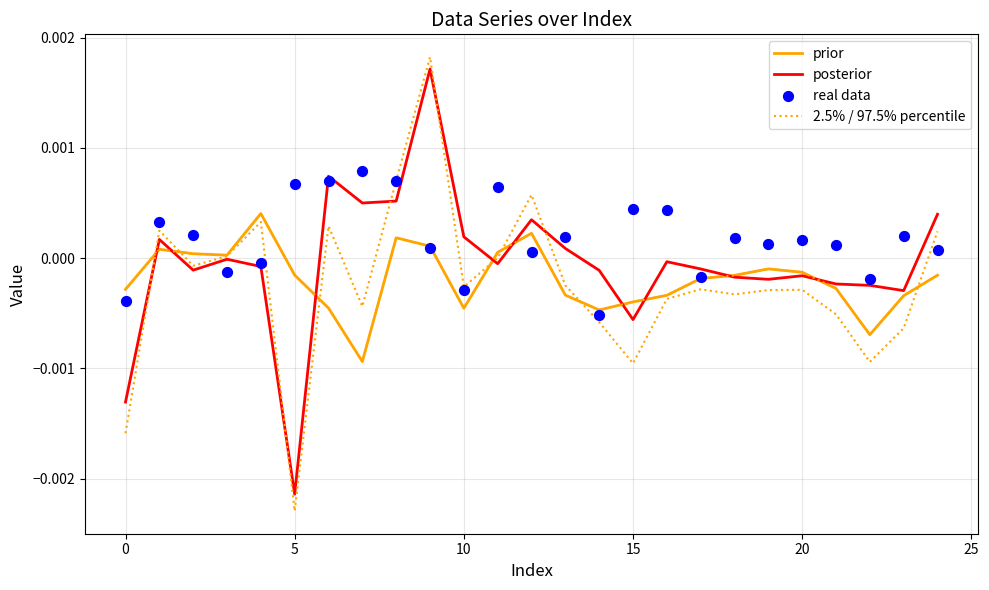

Which series has the widest spread of Y values?

posterior